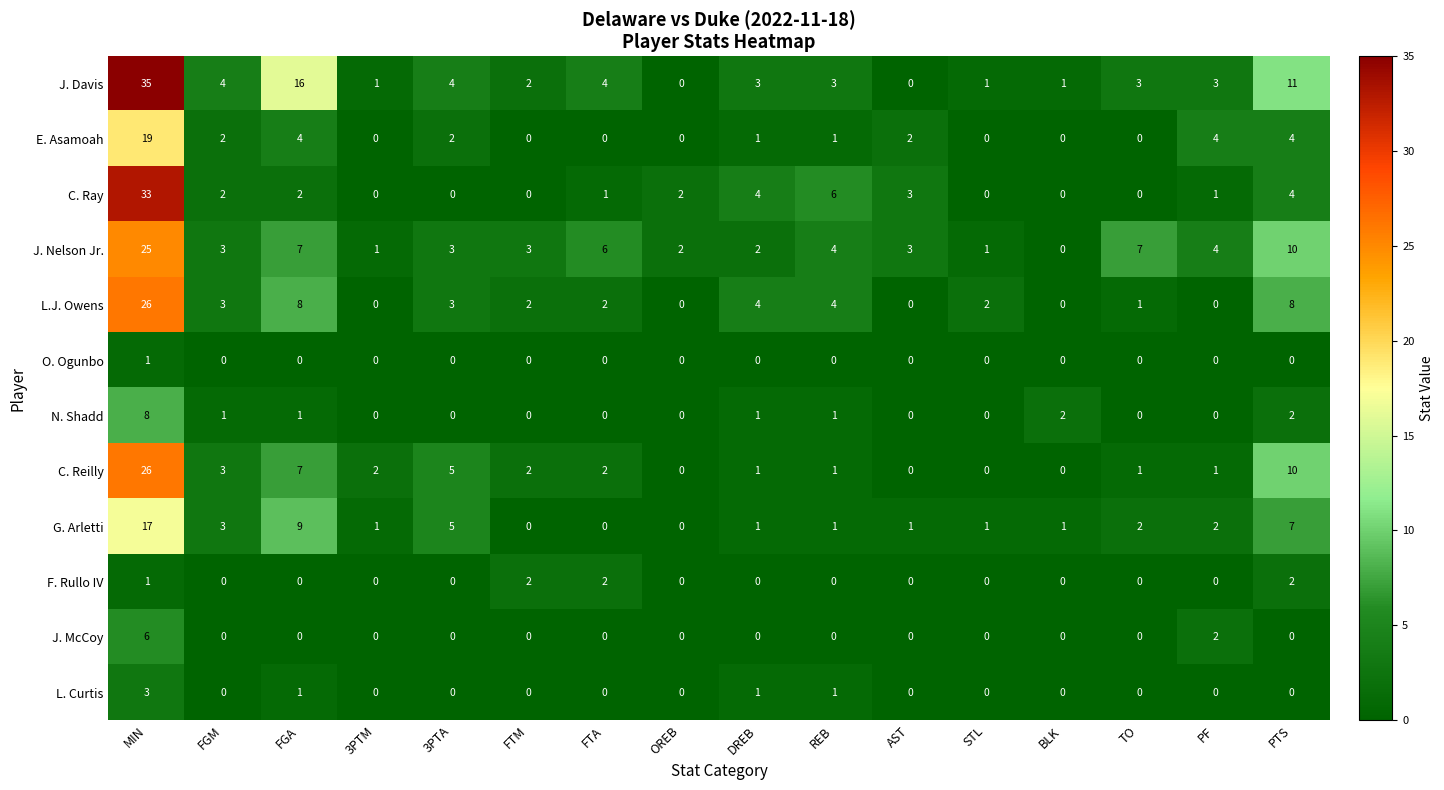

What is the difference between the highest and lowest values at FTA?

6